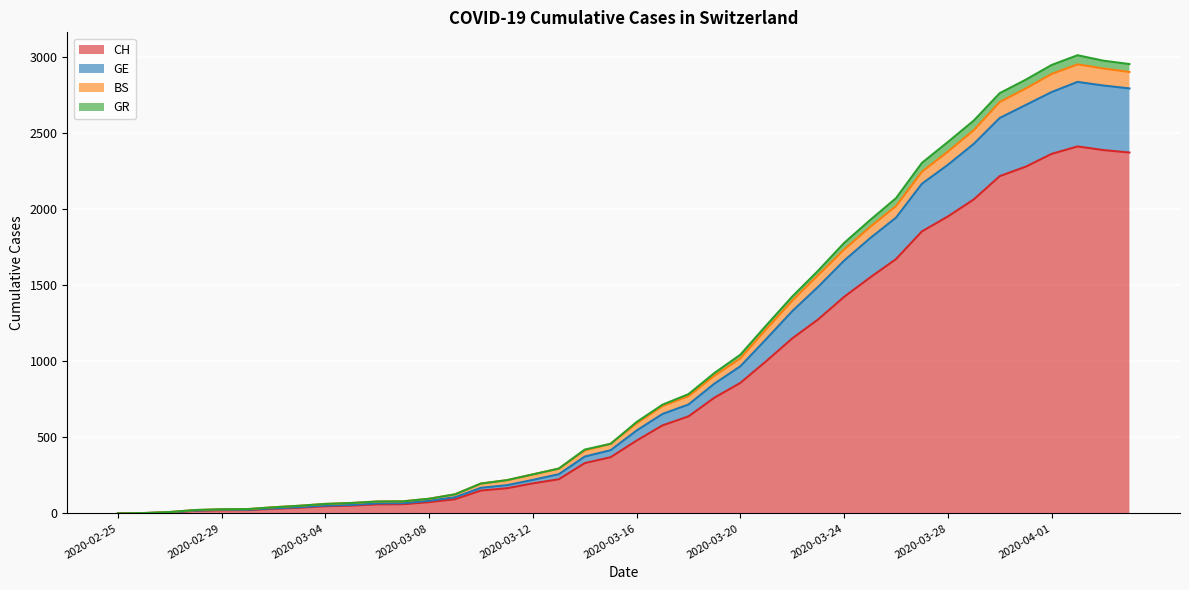

What is the maximum value for CH?

2410